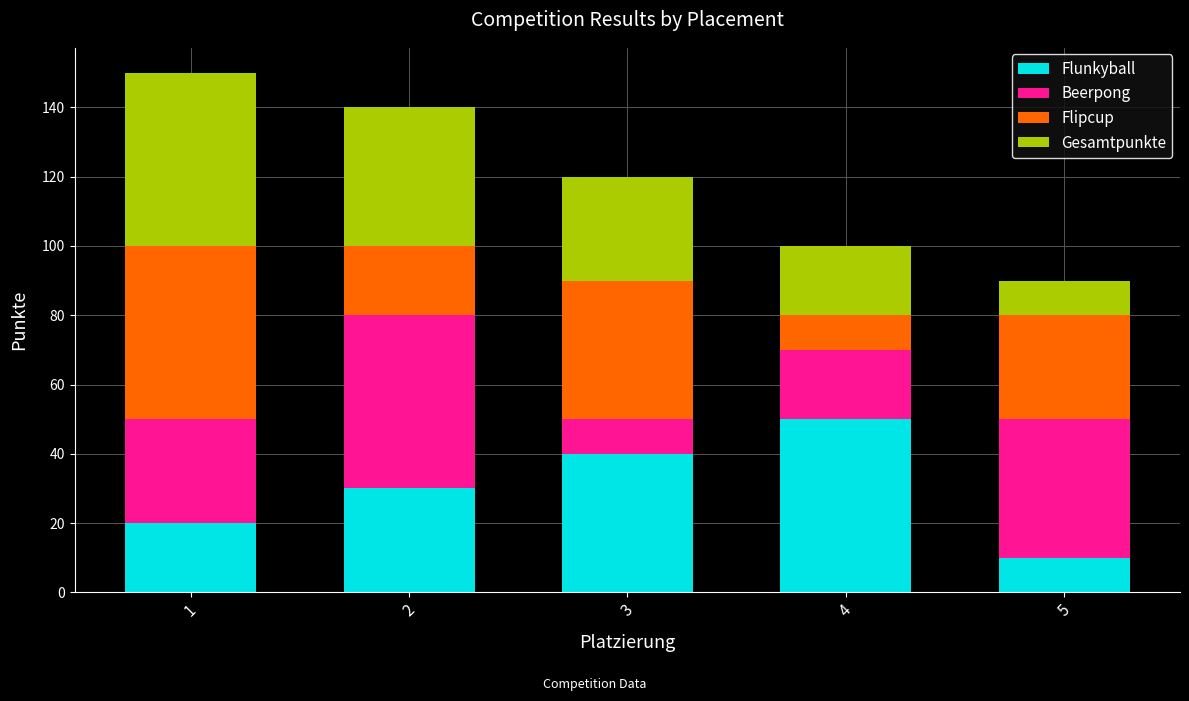

Rank the categories by Flunkyball value from lowest to highest.

5, 1, 2, 3, 4